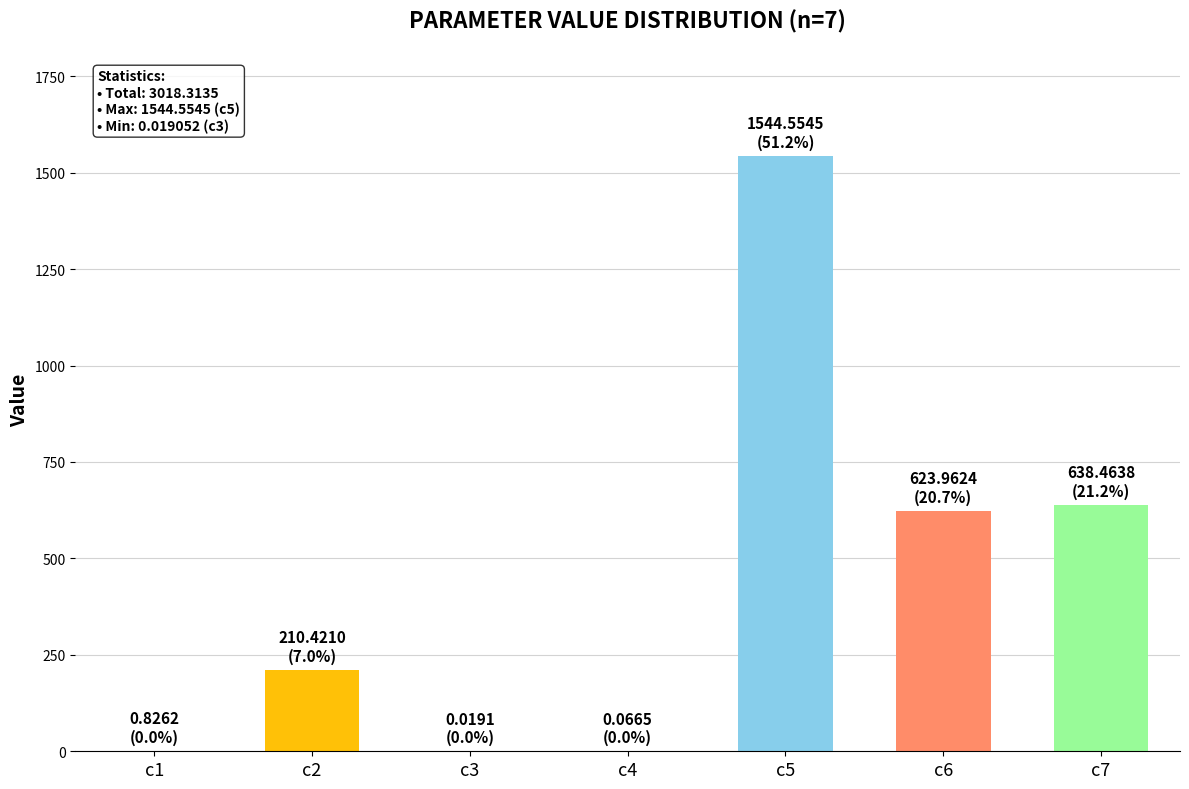

At which category does the chart reach its peak across all series?

c5